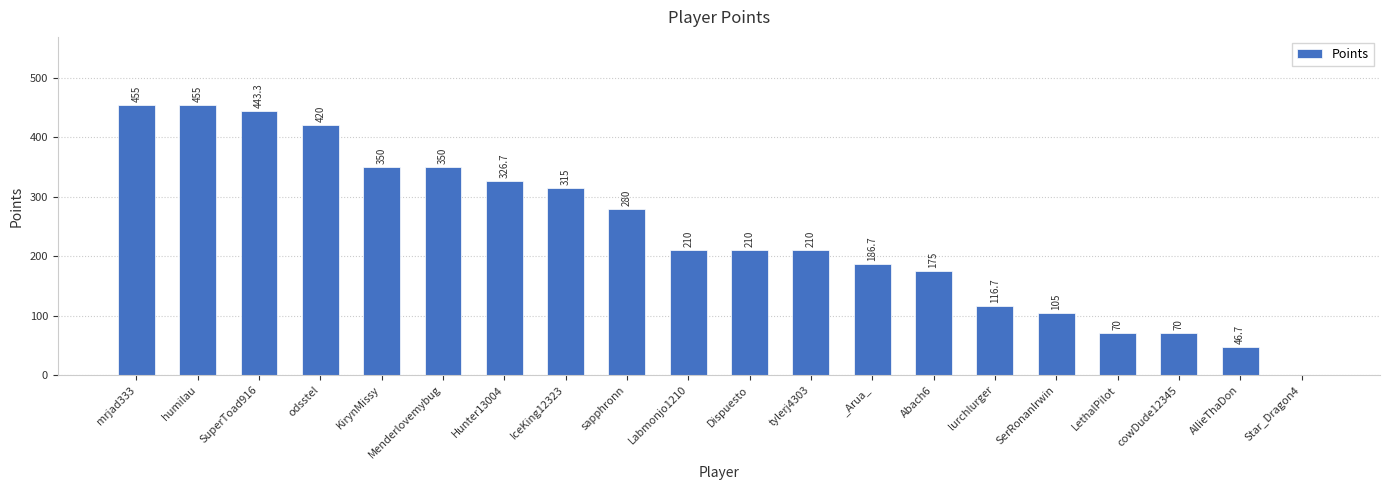

What is the approximate value at sapphronn?

280.0